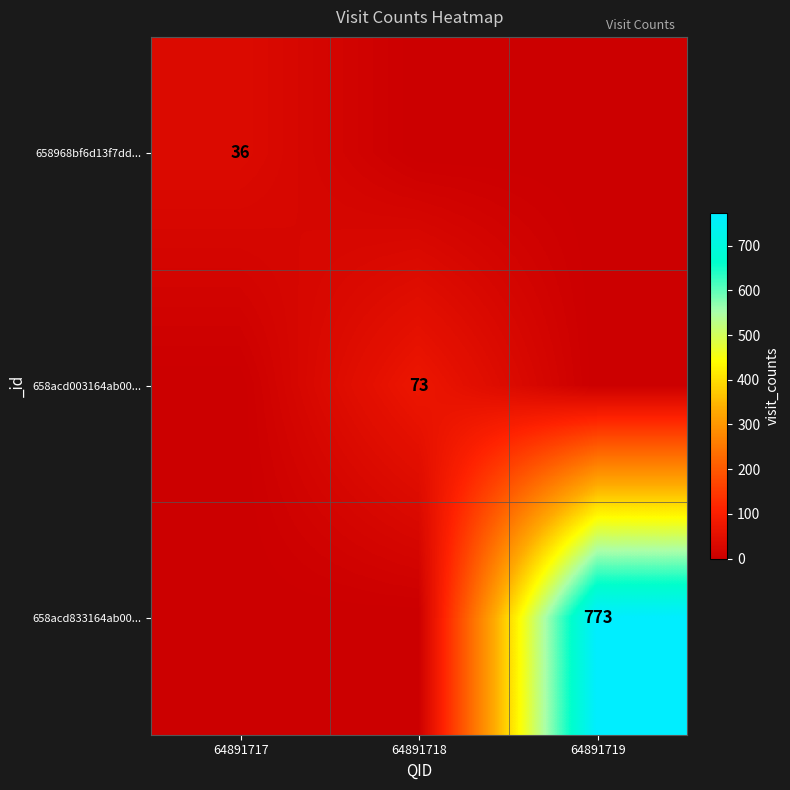

The 658968bf6d13f7dd... series shows 36 at 64891717. True or false?

True